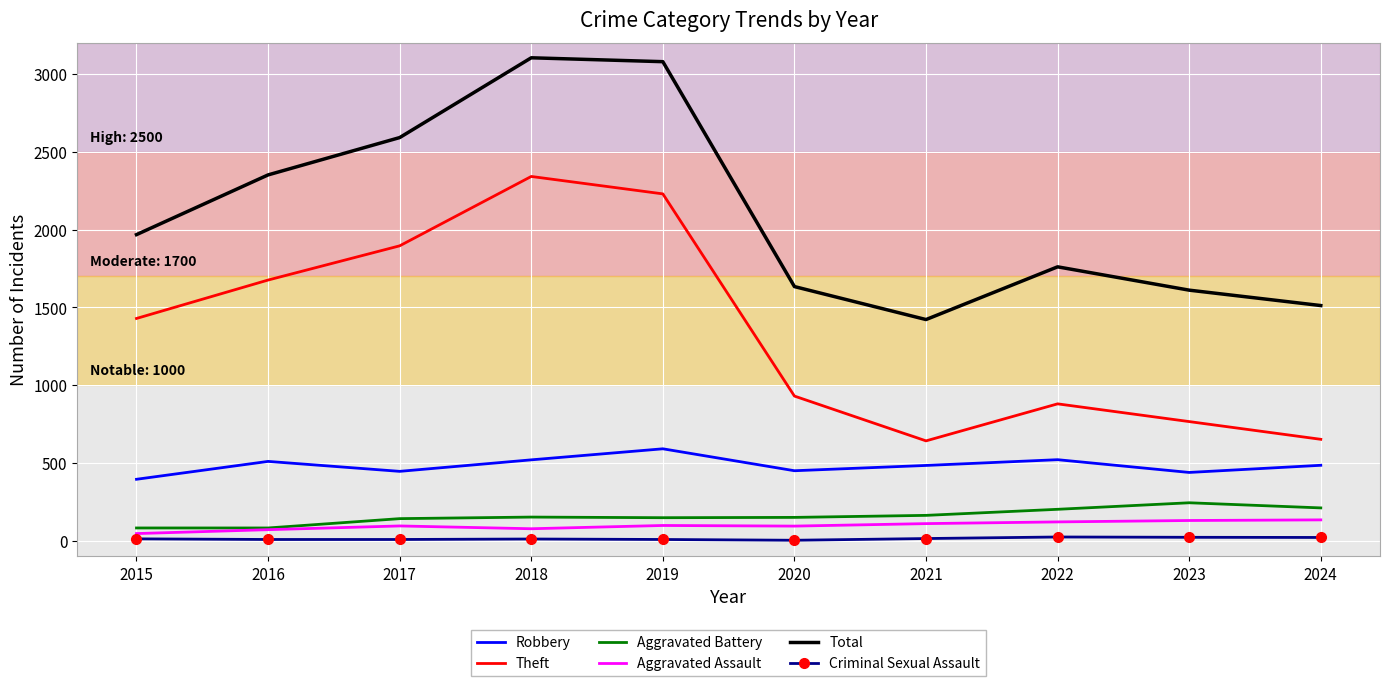

True or false: Aggravated Battery has a value of 82 at 2015.

True